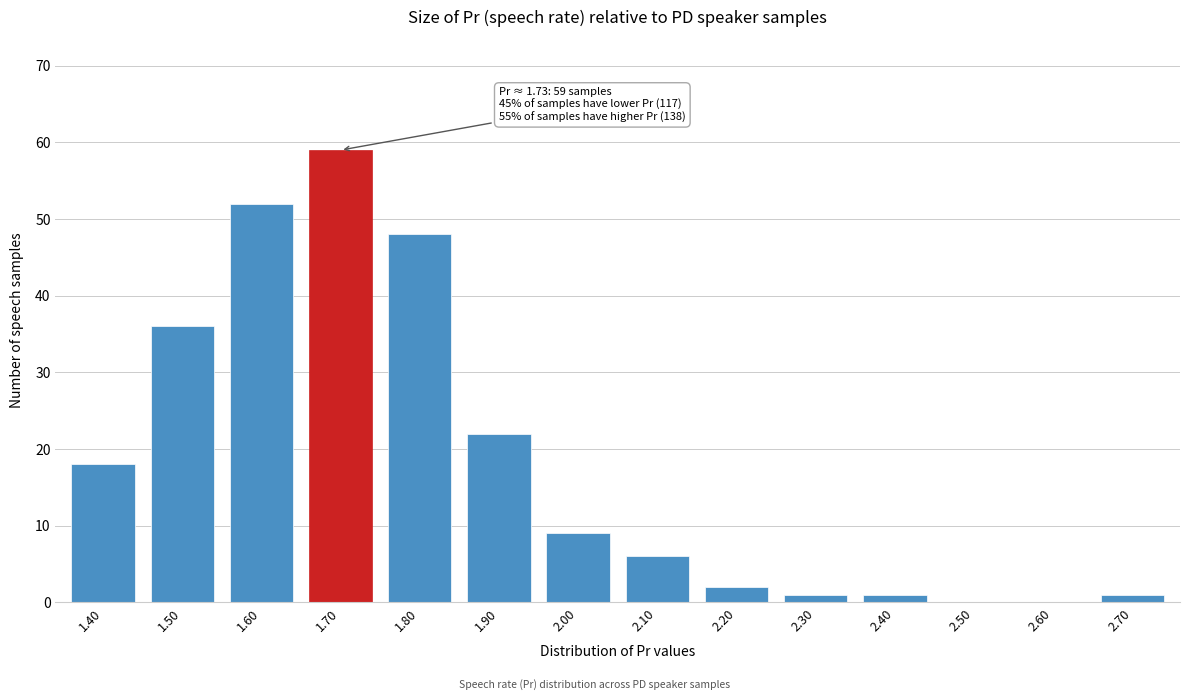

Reading left to right, transcribe all the data shown in this chart.

1.40=18	1.50=36	1.60=52	1.70=59	1.80=48	1.90=22	2.00=9	2.10=6	2.20=2	2.30=1	2.40=1	2.50=0	2.60=0	2.70=1